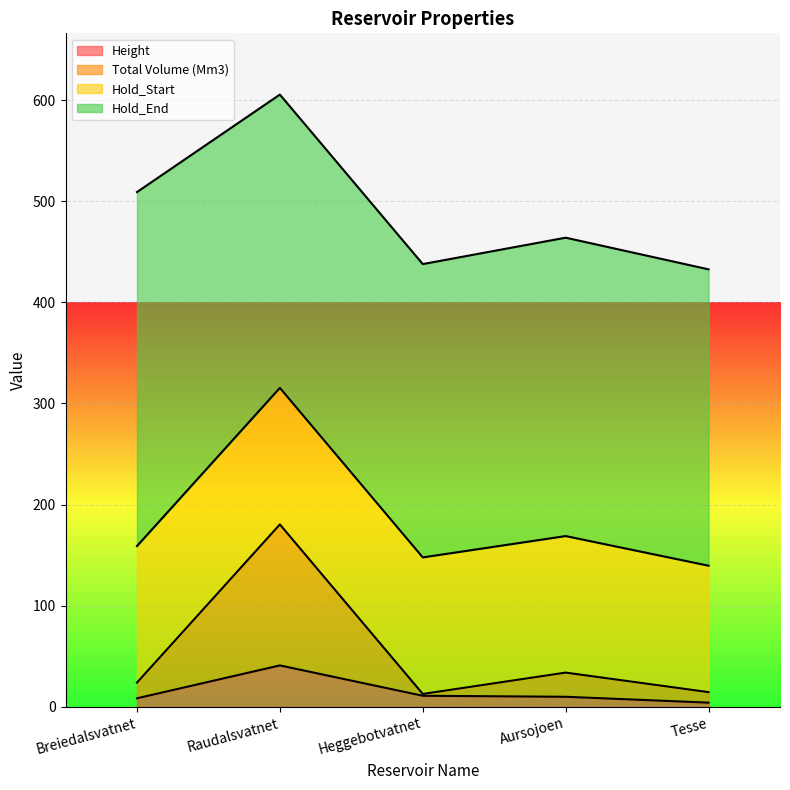

True or false: Total Volume (Mm3) and Height intersect in this chart.

False